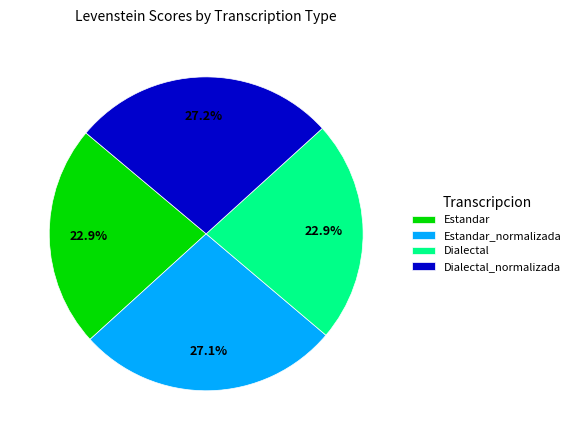

Does Dialectal_normalizada account for over 50% of the chart?

No